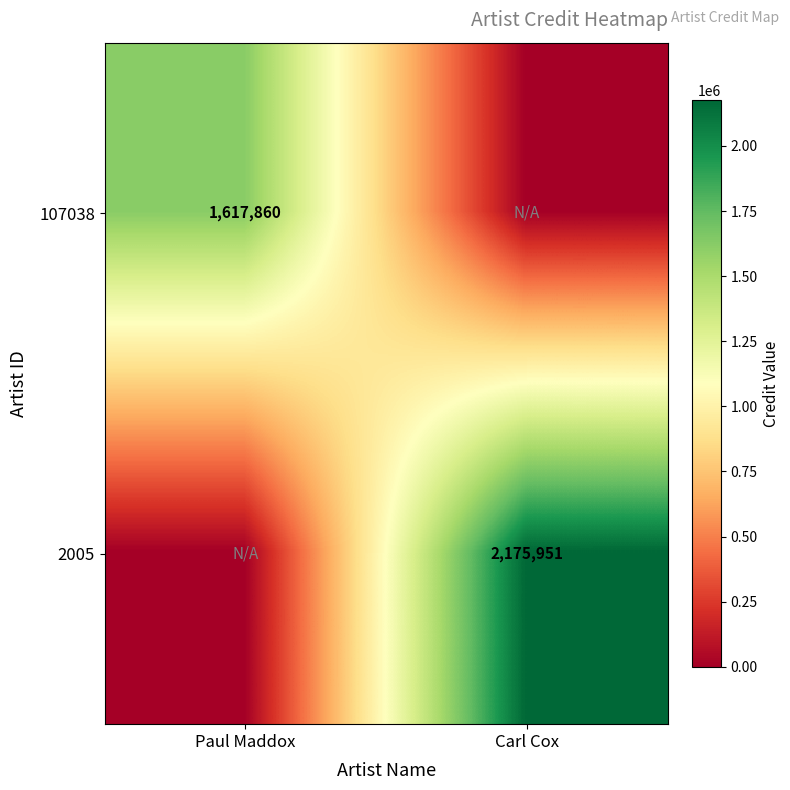

True or false: 107038 has a value of 983404 at Paul Maddox.

False